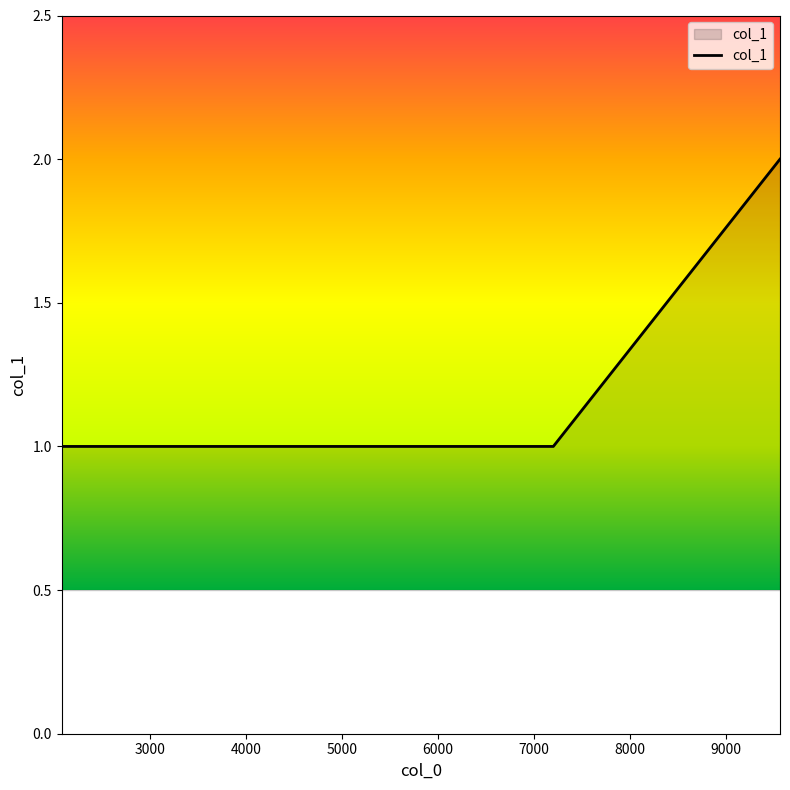

True or false: the data has more than 2 interior local peaks.

False